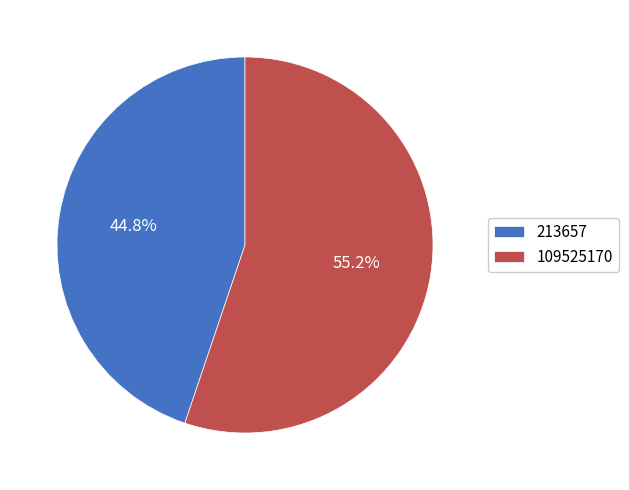

To the nearest percent, what portion does 213657 represent?

45%